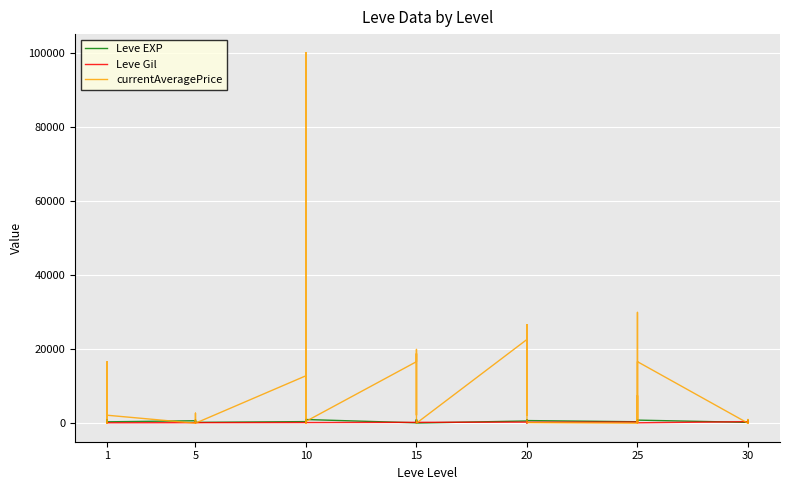

How many lines are shown in the chart?

3